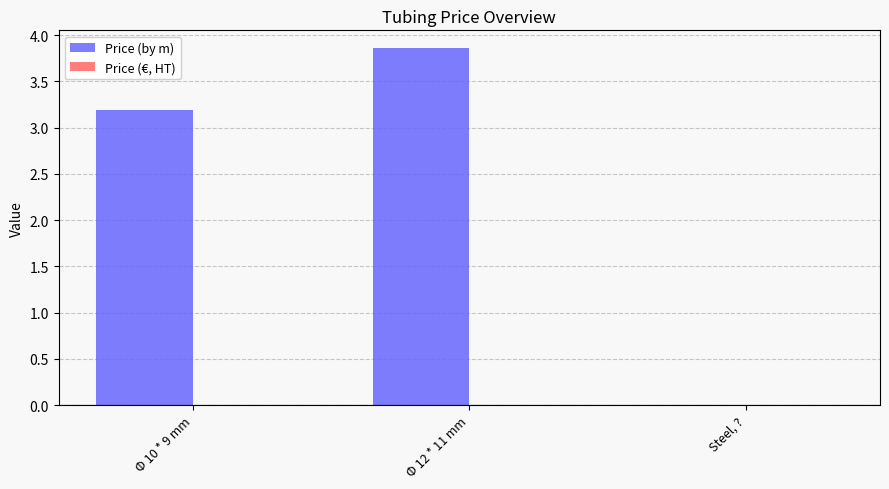

Reading left to right, what are all the values shown in this chart?

Φ 10 * 9 mm=3.2	Φ 12 * 11 mm=3.9	Steel, ?=0.0